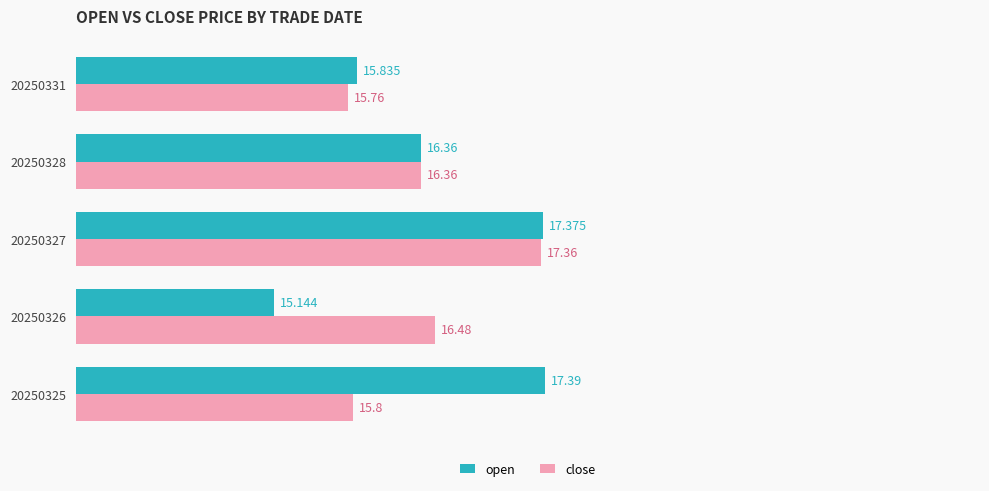

At which label does close reach its peak?

20250327